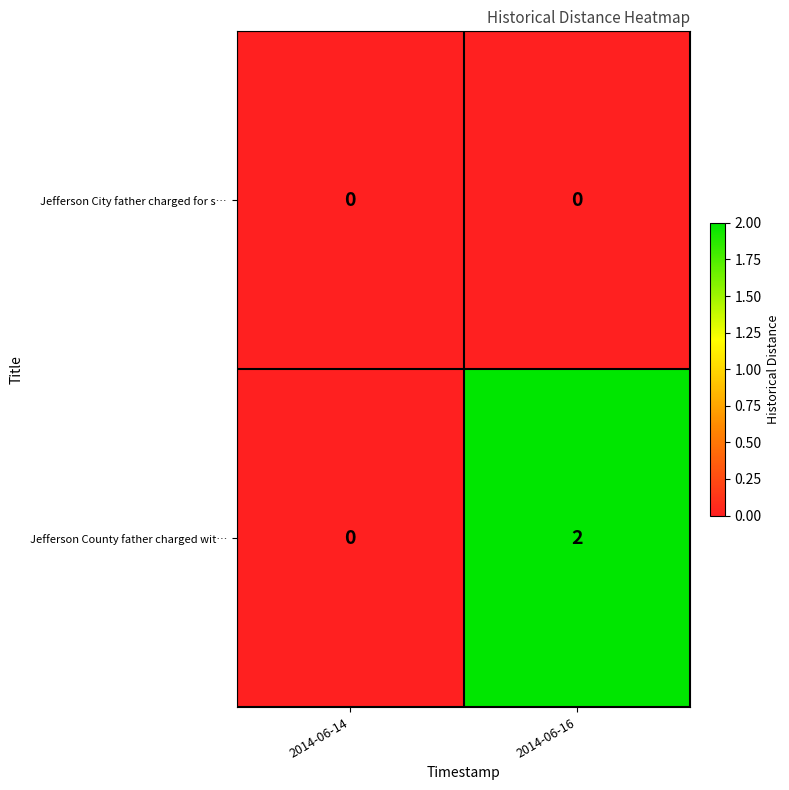

At which category is the sum across all series the highest?

2014-06-16